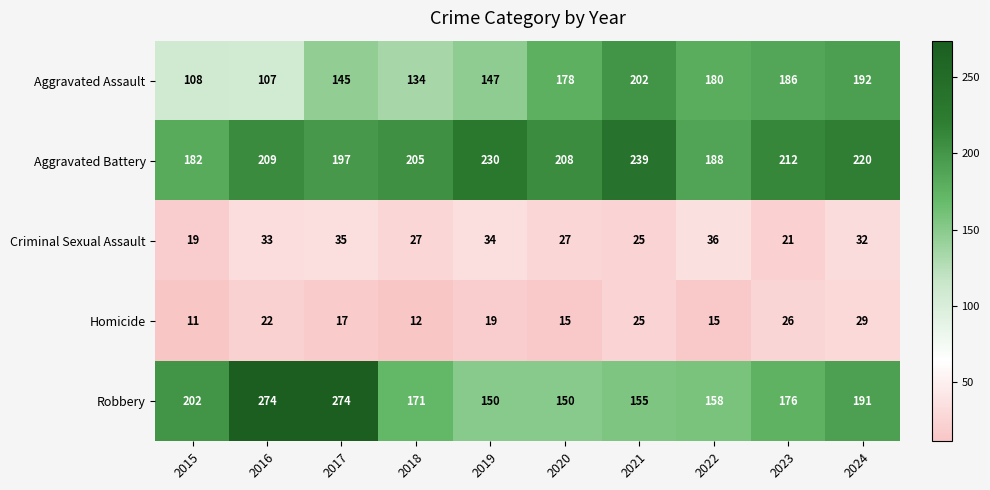

Rank the series by their maximum value, from highest to lowest.

Robbery, Aggravated Battery, Aggravated Assault, Criminal Sexual Assault, Homicide